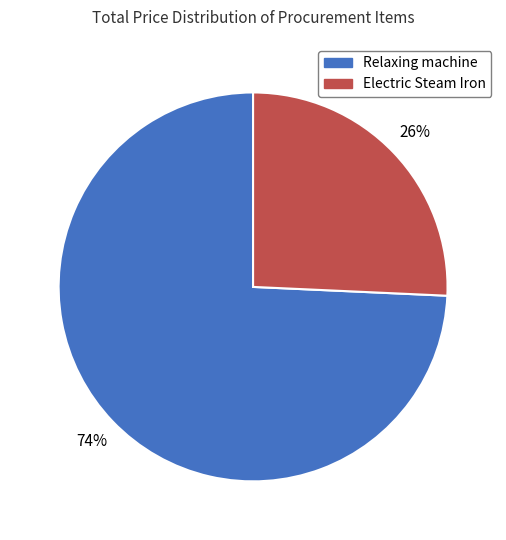

True or false: Electric Steam Iron accounts for 26% of the total.

True